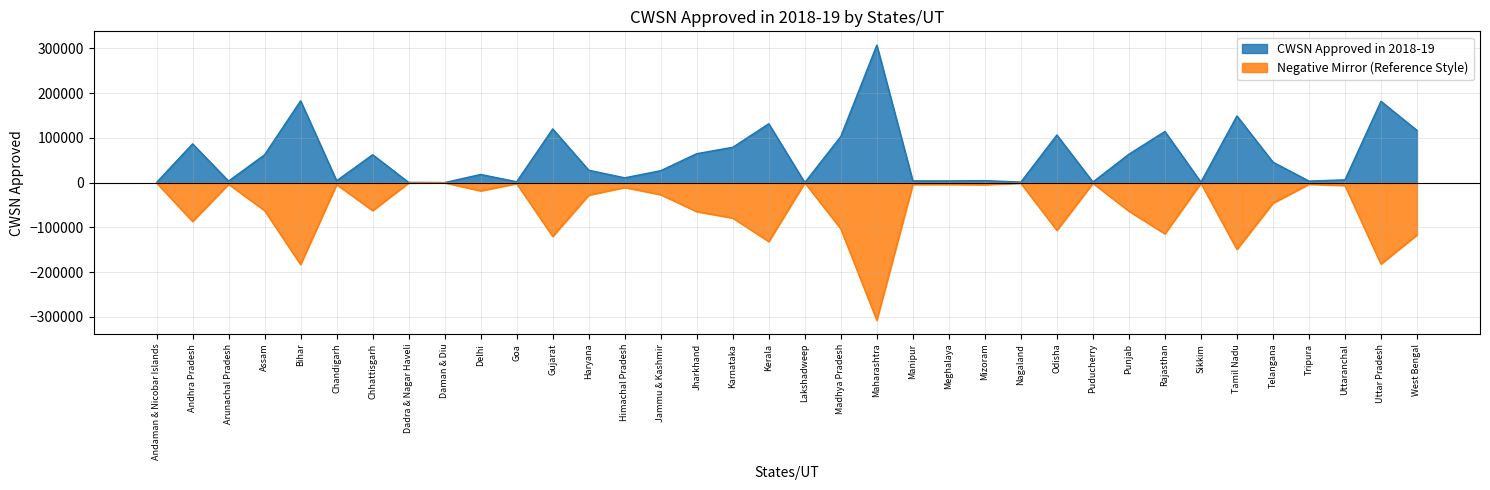

Approximately how many times larger is the value at Delhi compared to Tamil Nadu?

0.1